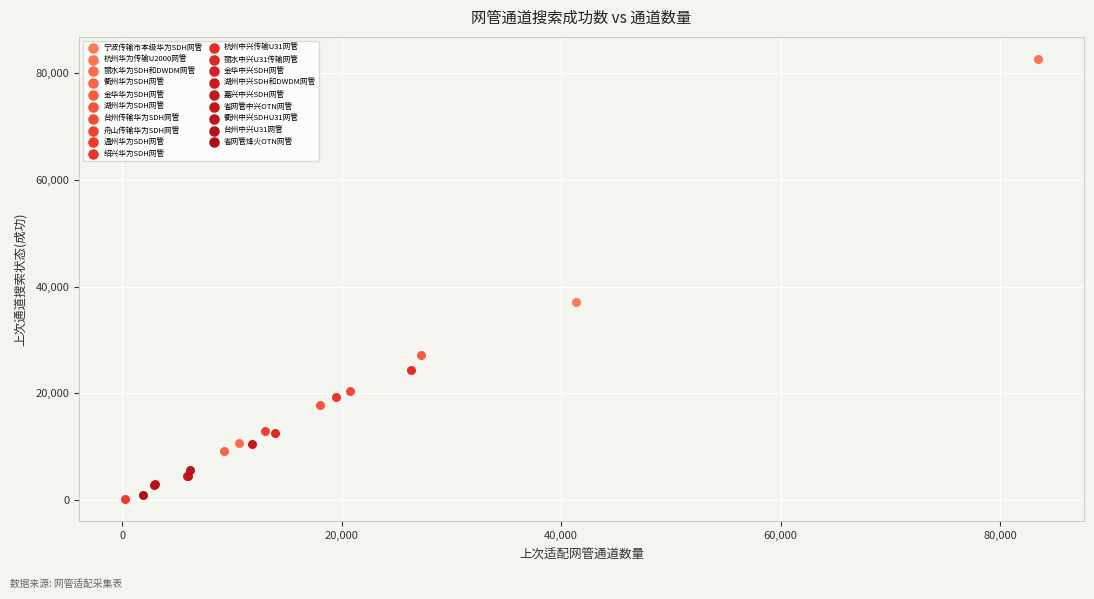

What are all the series names shown in the legend?

宁波传输市本级华为SDH网管, 杭州华为传输U2000网管, 丽水华为SDH和DWDM网管, 衢州华为SDH网管, 金华华为SDH网管, 湖州华为SDH网管, 台州传输华为SDH网管, 舟山传输华为SDH网管, 温州华为SDH网管, 绍兴华为SDH网管, 杭州中兴传输U31网管, 丽水中兴U31传输网管, 金华中兴SDH网管, 湖州中兴SDH和DWDM网管, 嘉兴中兴SDH网管, 省网管中兴OTN网管, 衢州中兴SDHU31网管, 台州中兴U31网管, 省网管烽火OTN网管